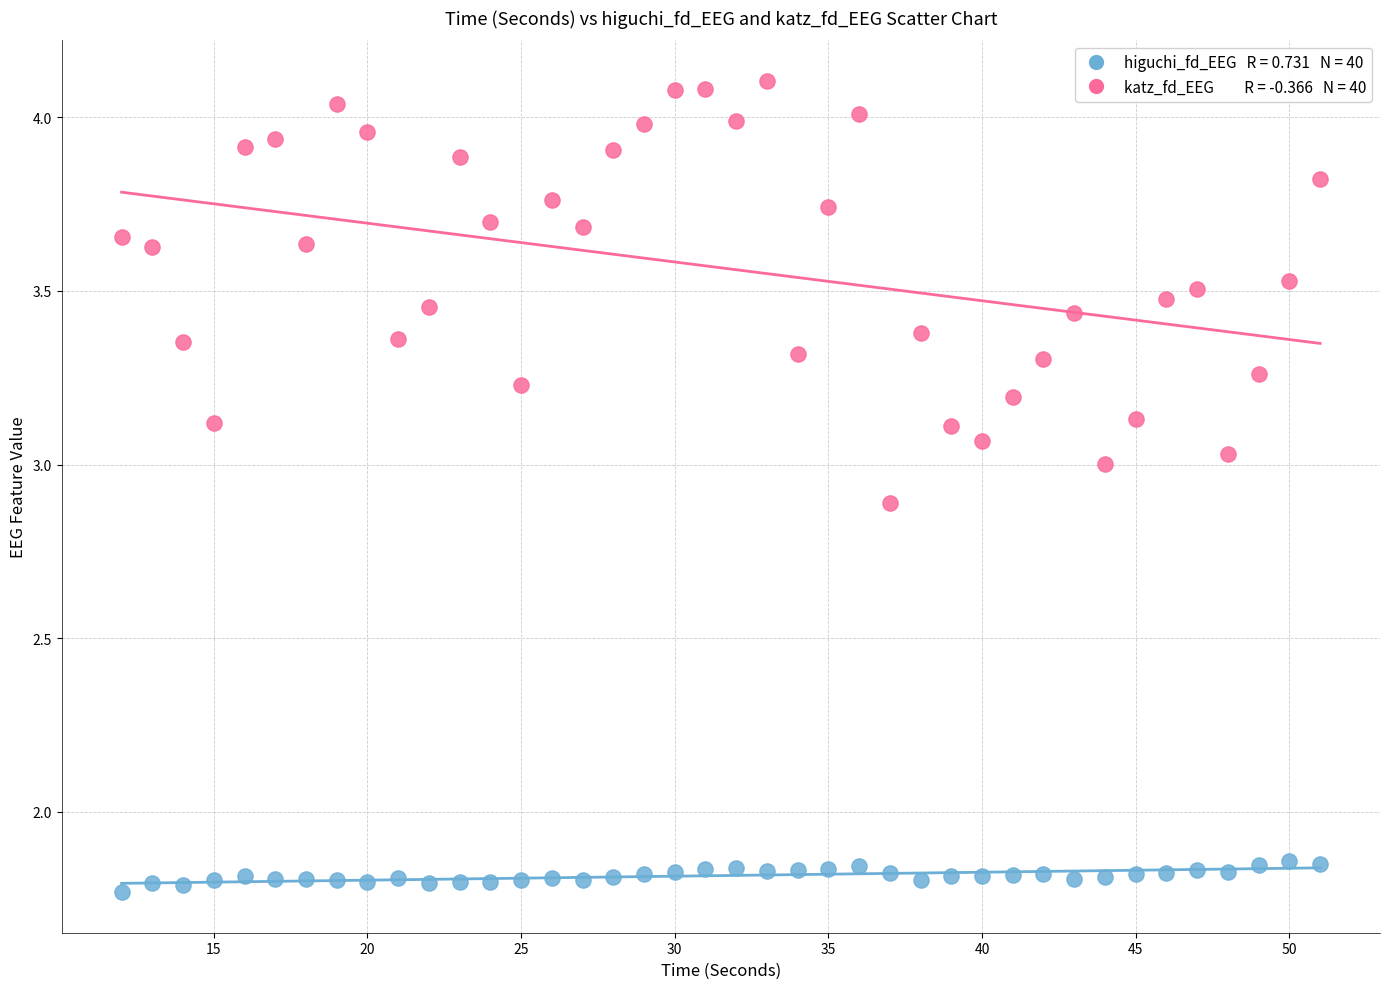

Across all data points, what is the range of X values (max minus min)?

39.0